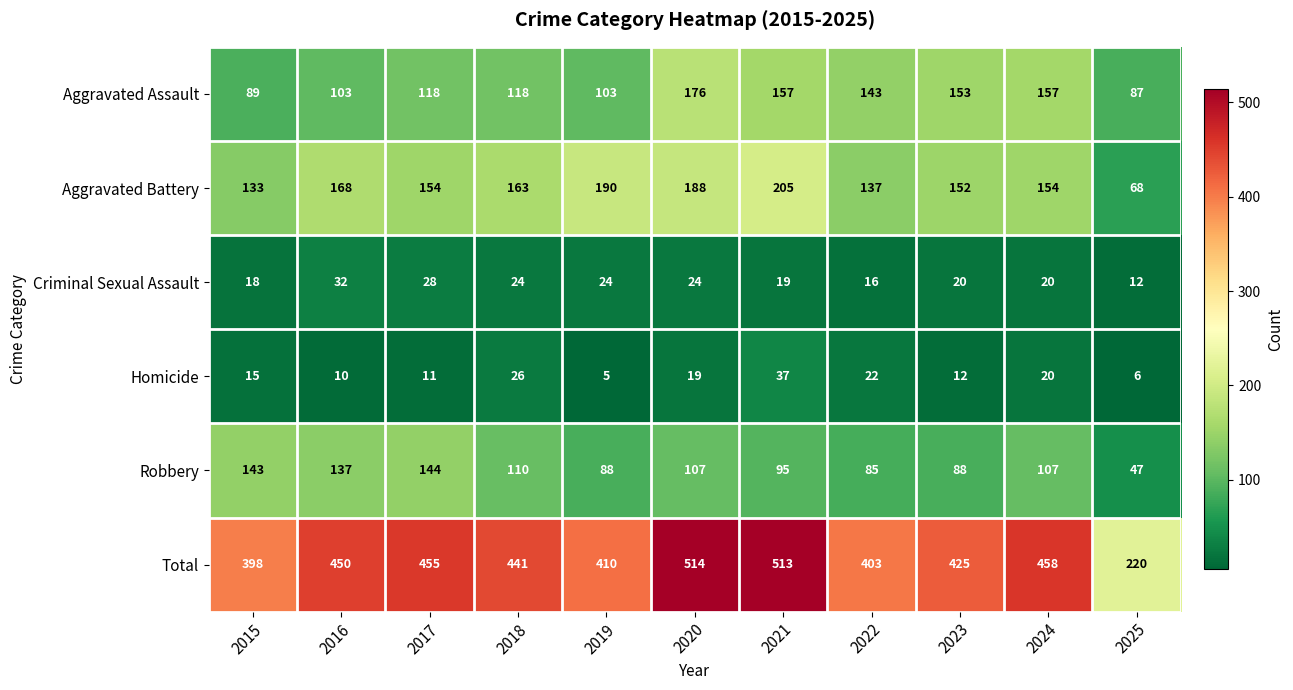

Rank the series at 2015 from lowest to highest value.

Homicide, Criminal Sexual Assault, Aggravated Assault, Aggravated Battery, Robbery, Total